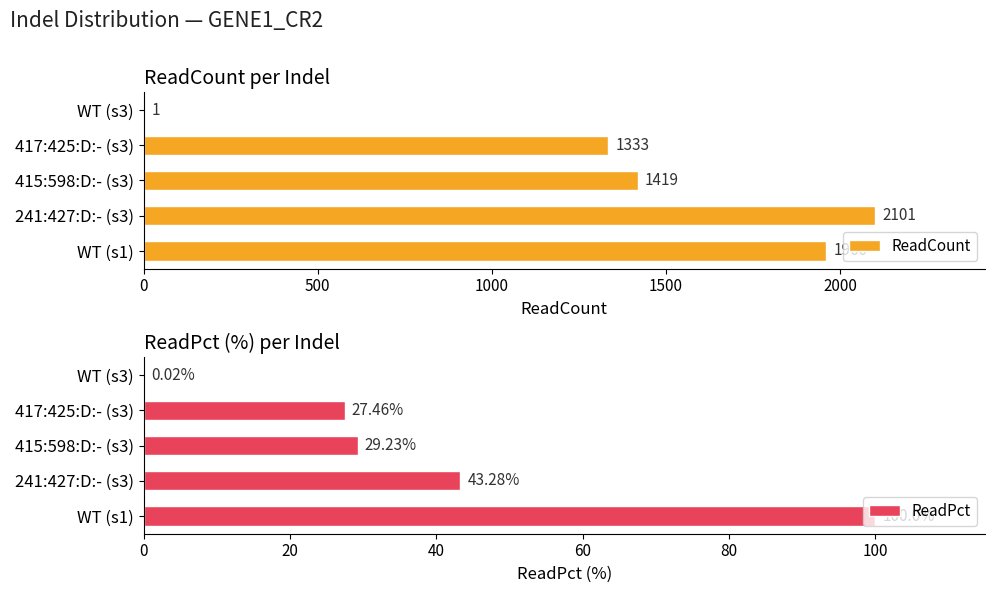

The value of ReadCount at 415:598:D:- (s3) is 1419. True or false?

True